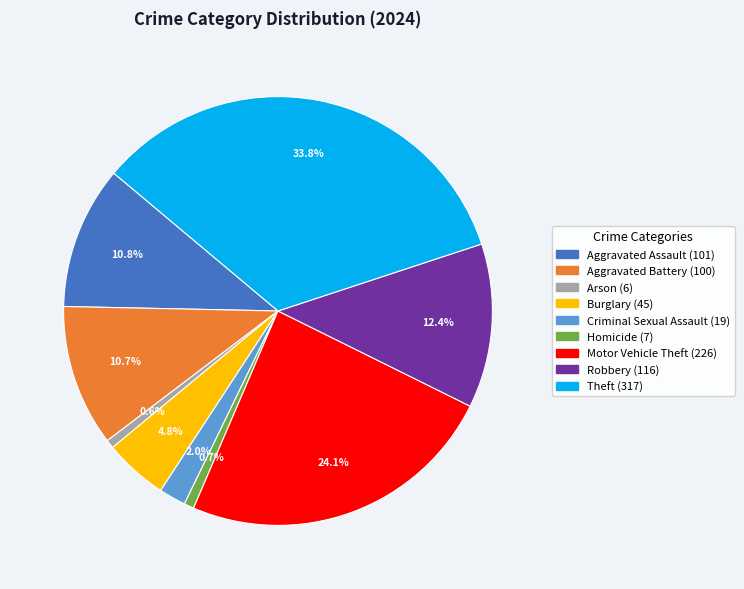

The Robbery slice represents 12% of the pie. True or false?

True